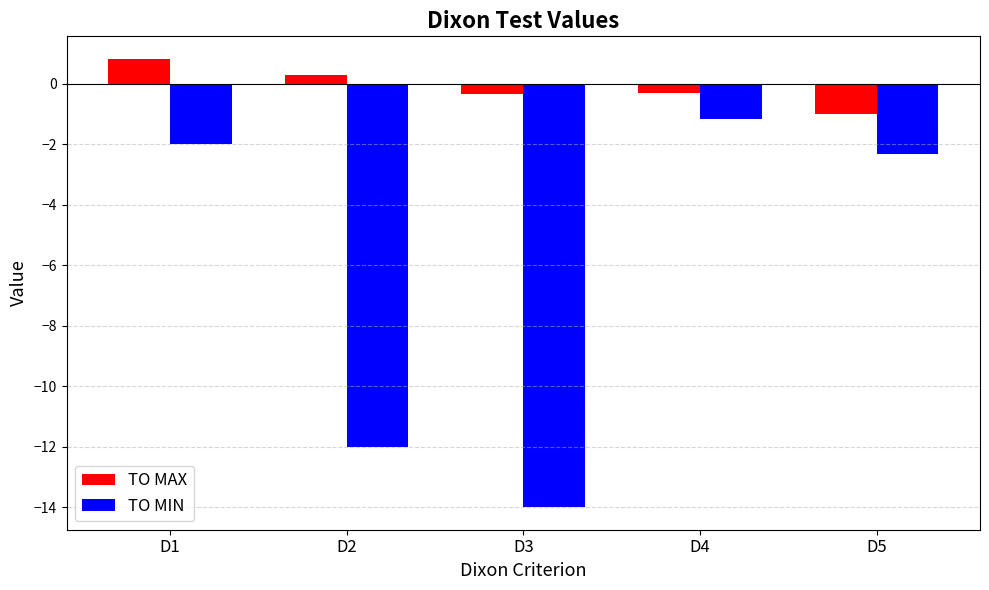

How many bars are there in each group?

2